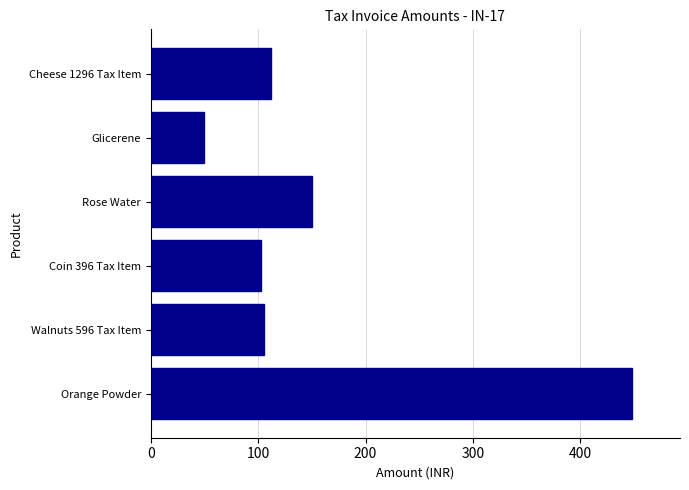

What is the greatest value displayed?

448